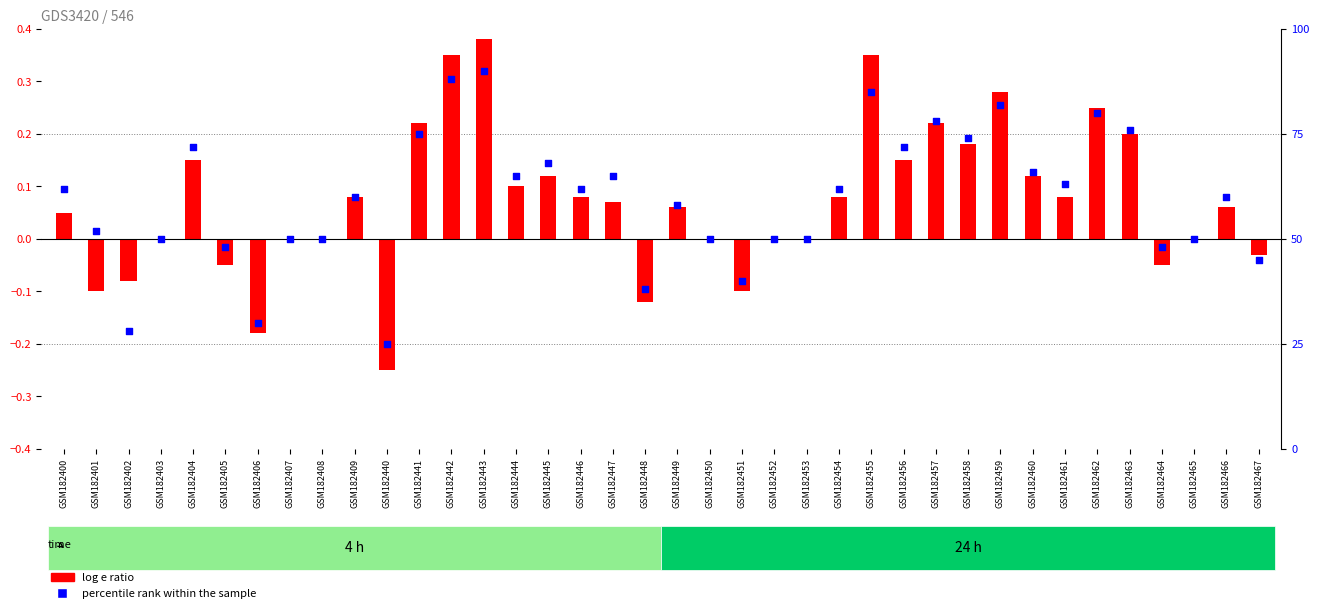

Which series reaches the minimum Y coordinate?

log e ratio